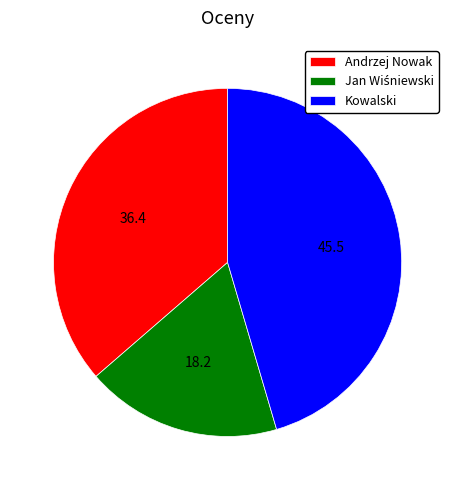

The Kowalski slice represents 45% of the pie. True or false?

True